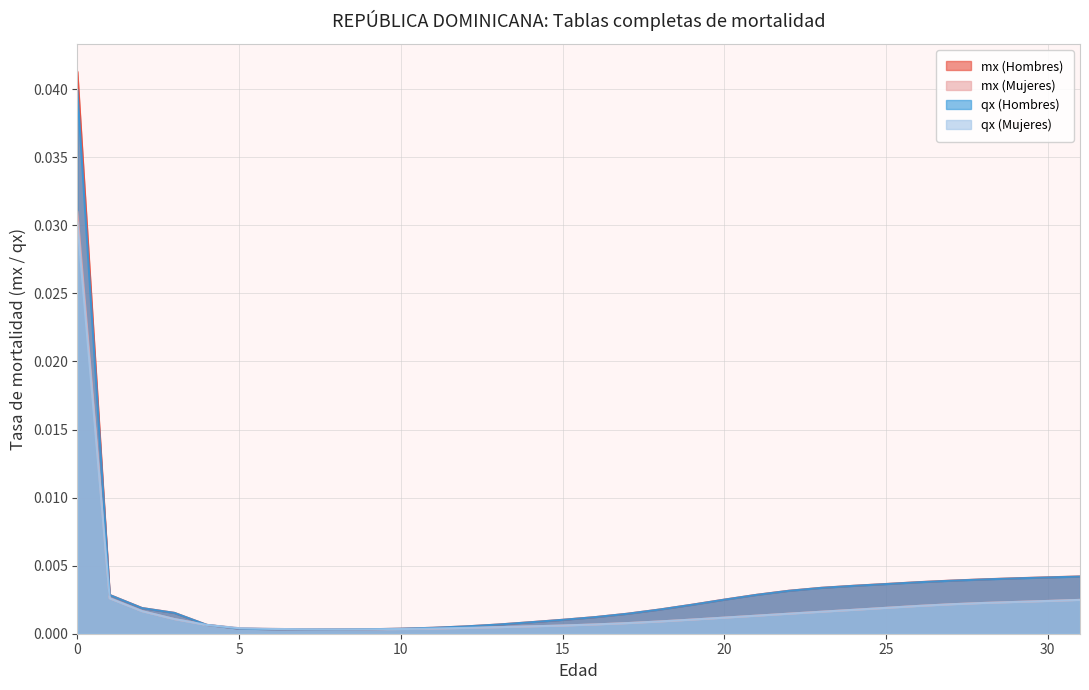

Which has a higher value, 7 or 21?

21